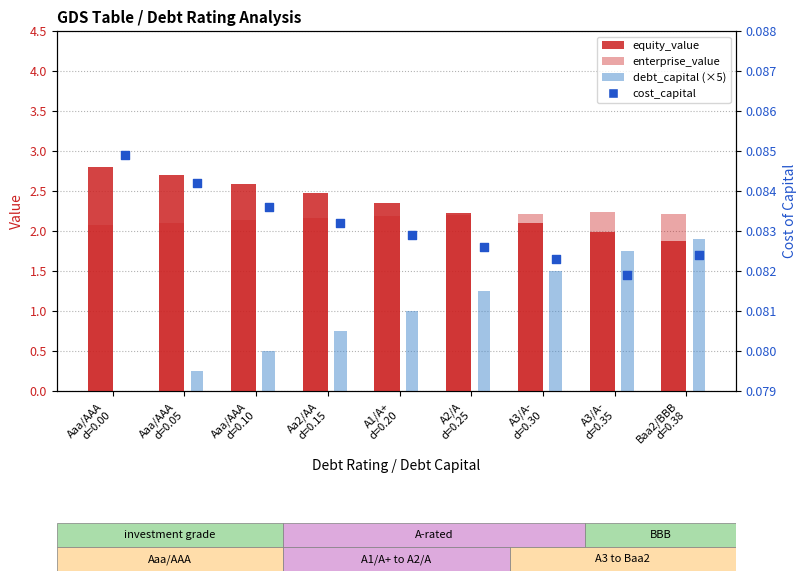

Which series contains the lowest Y value?

debt_capital